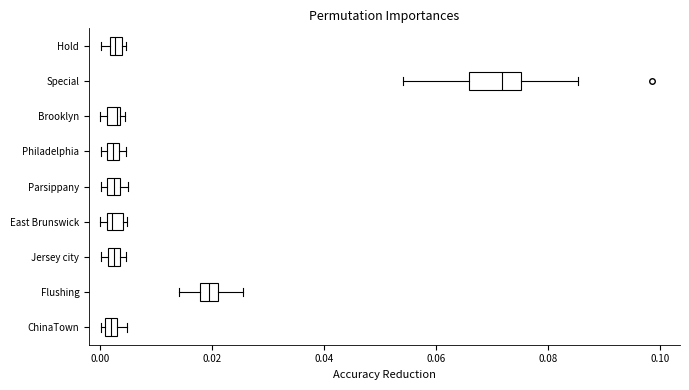

Which box is the widest, from its left edge to its right edge?

Special